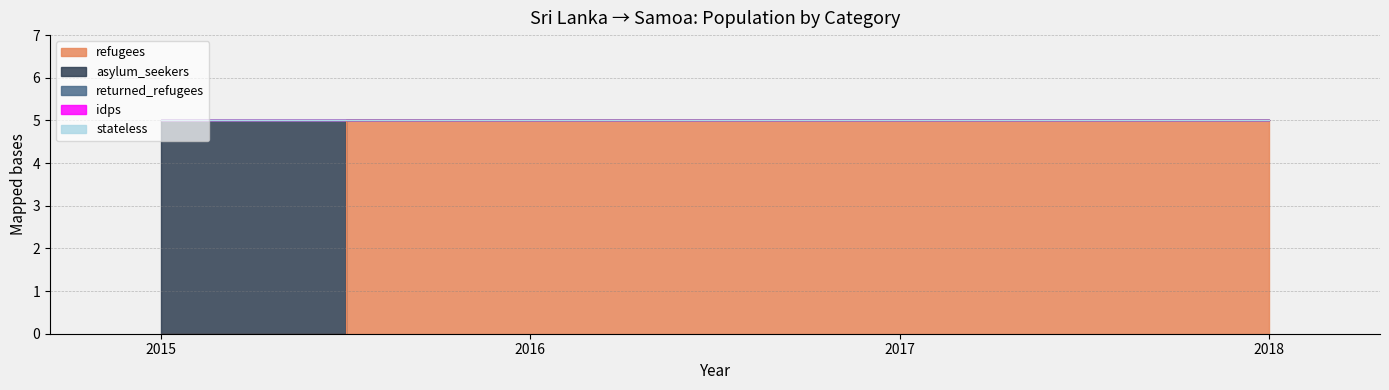

Between 2015 and 2018, which series saw the biggest shift?

refugees